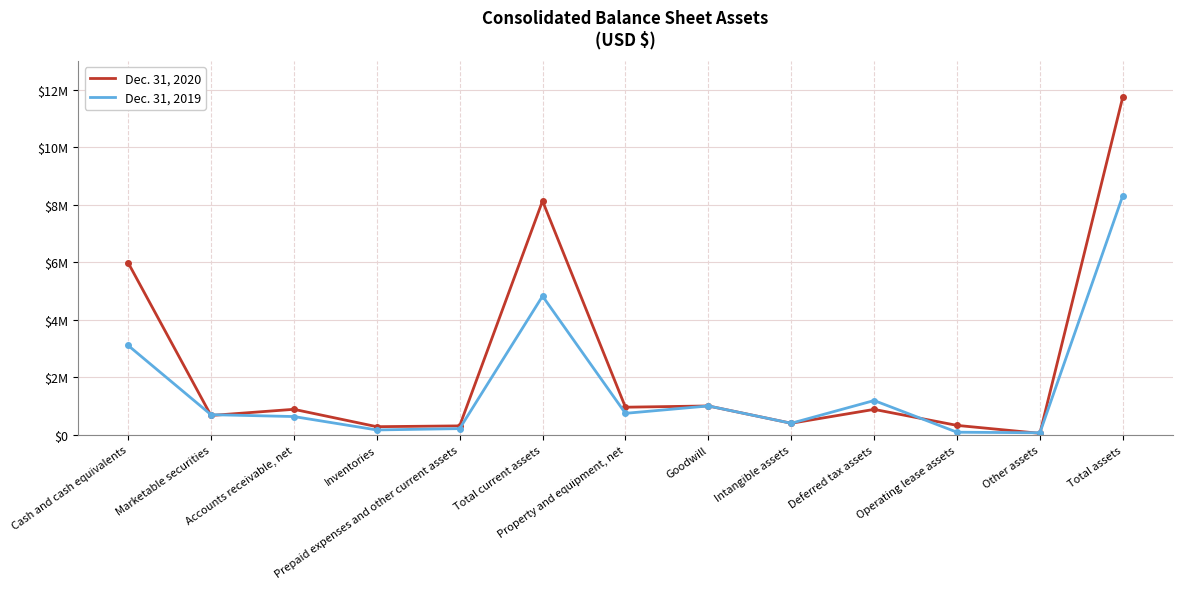

What is the sum of all Dec. 31, 2020 values?

31636995